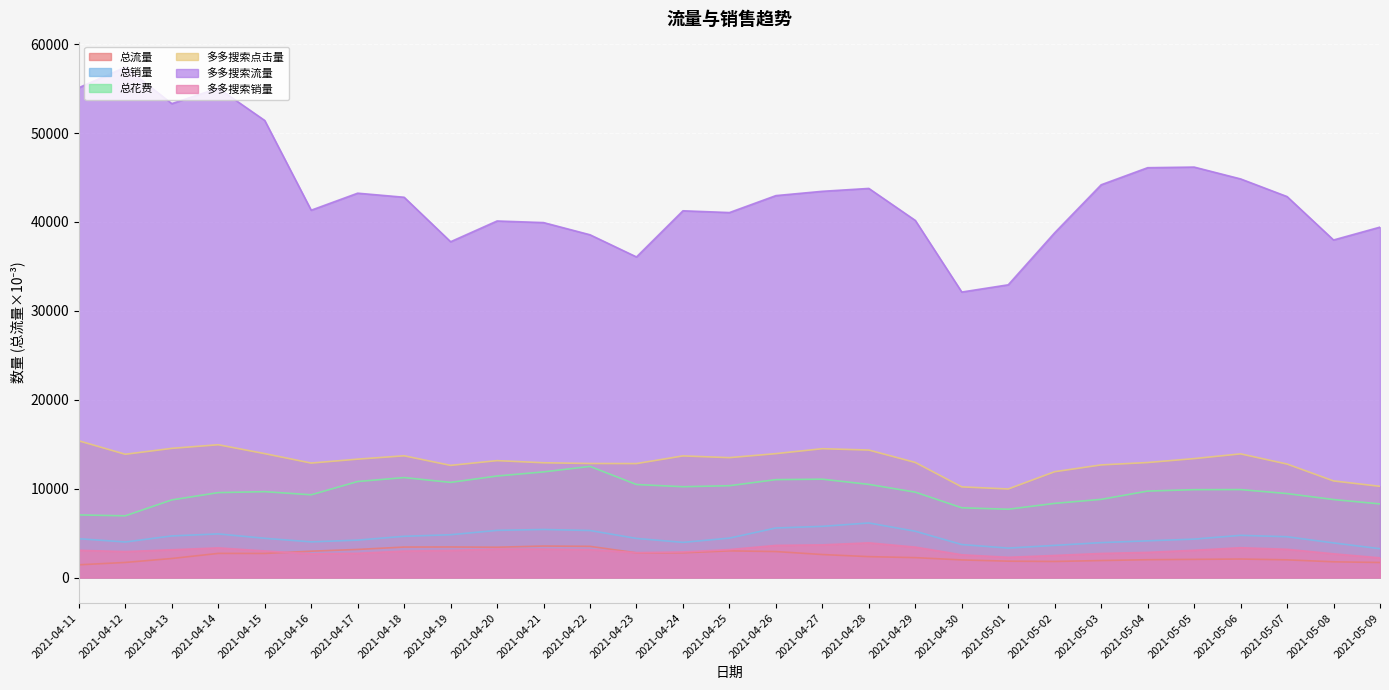

How many data points in 多多搜索流量 are above 42782?

14